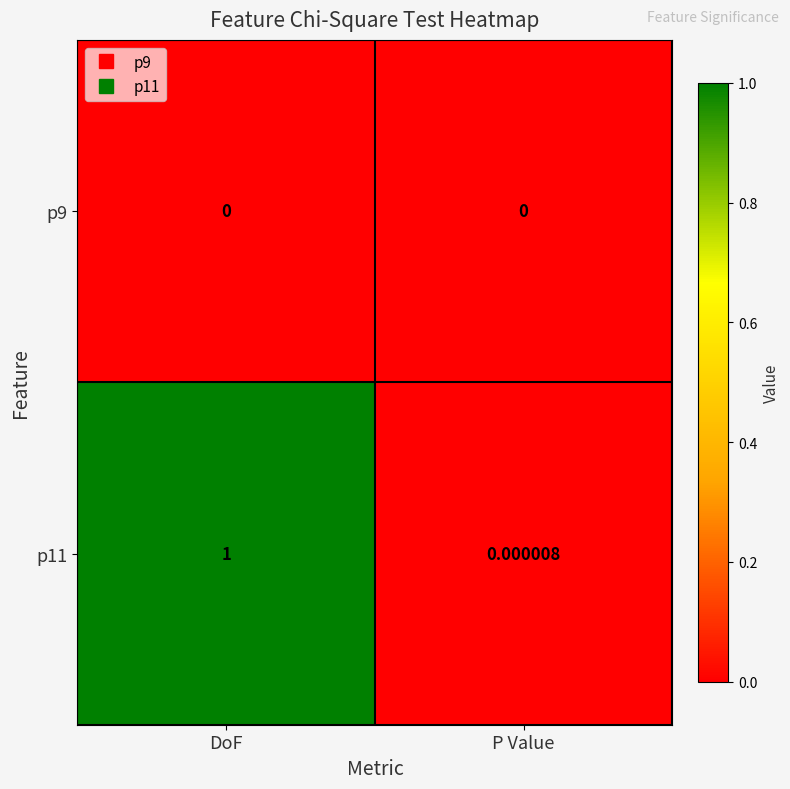

At which category is the sum across all series the highest?

DoF